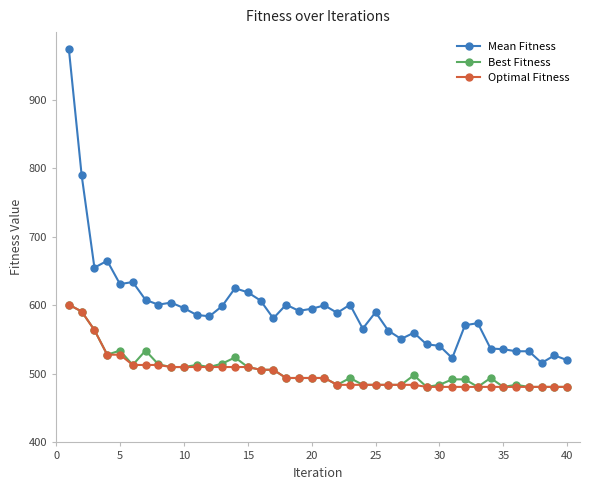

How many values in the Mean Fitness series are below 590?

20